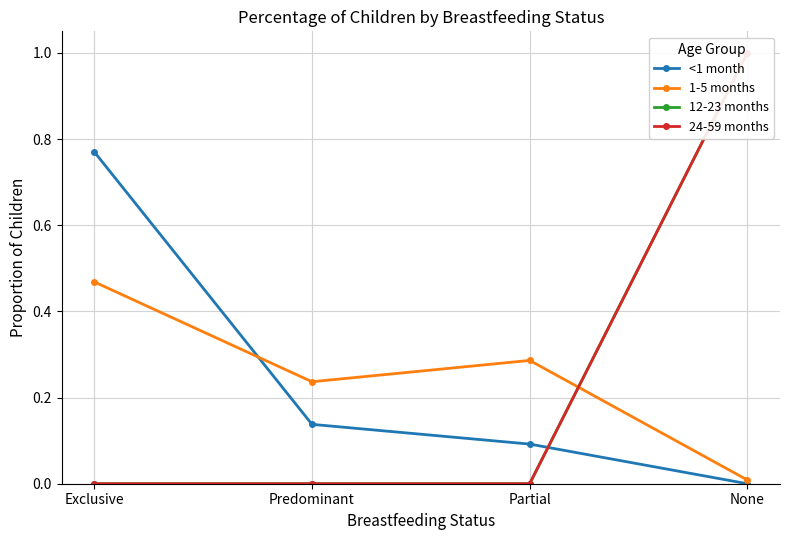

What is the difference between the <1 month values at Predominant and Exclusive?

0.6